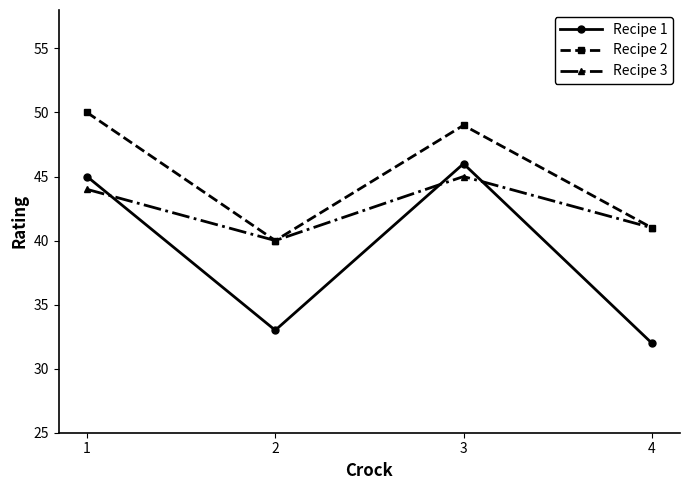

Count the number of categories in the chart.

4